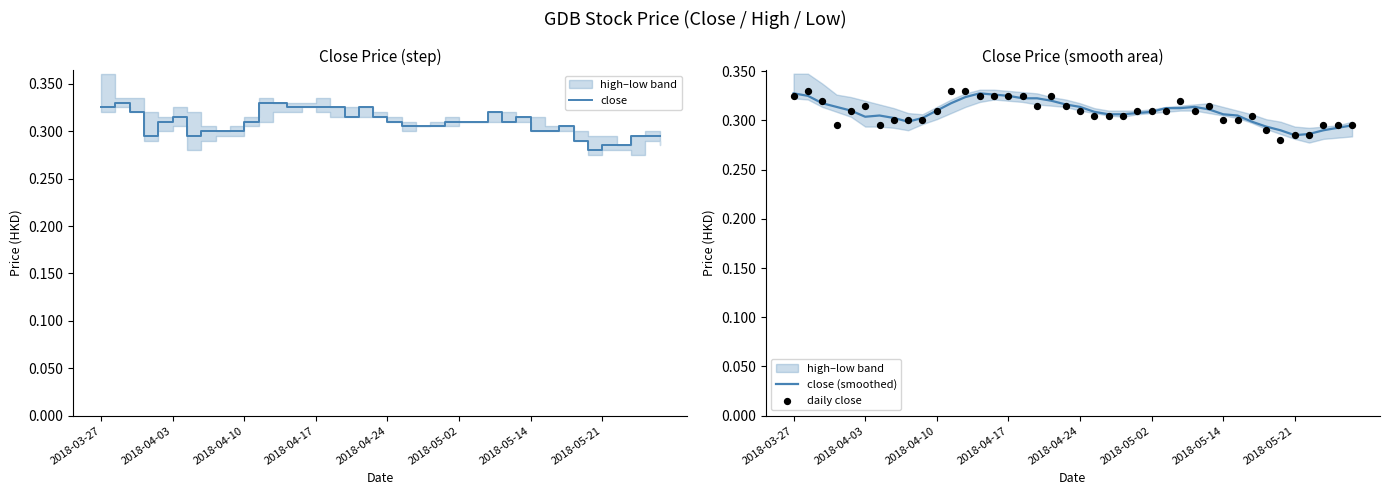

At how many categories does at least one series exceed 0?

40